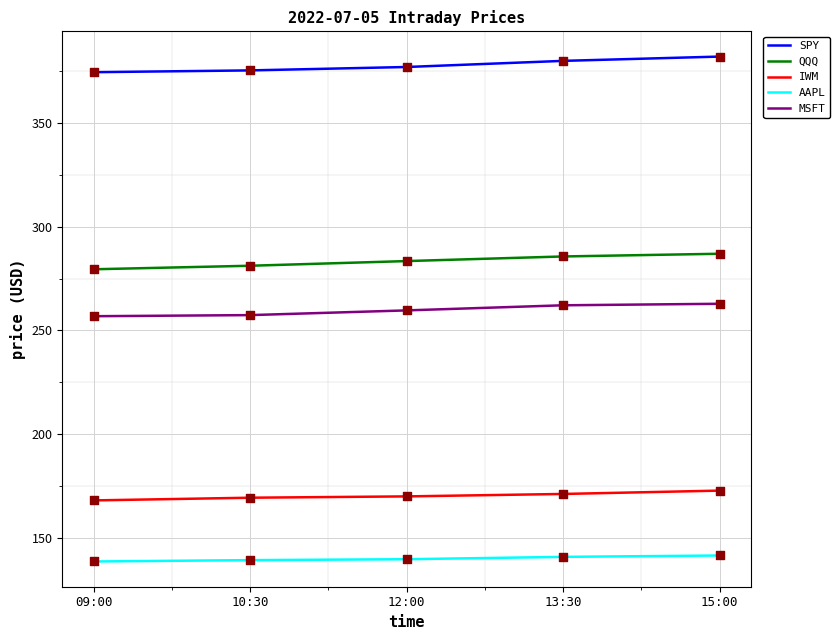

What is the spread (max minus min) of values at 12:00?

237.1